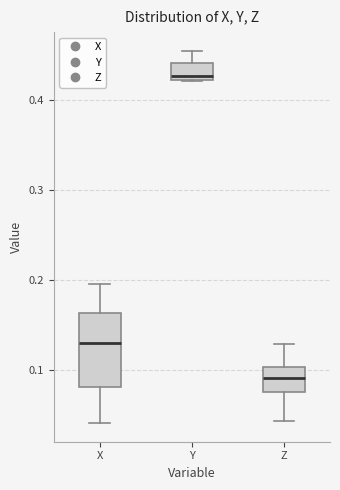

Where does the median line of the box for X sit on the y-axis? The values are not printed on the chart, so give them approximately, as read against the axis.

0.13